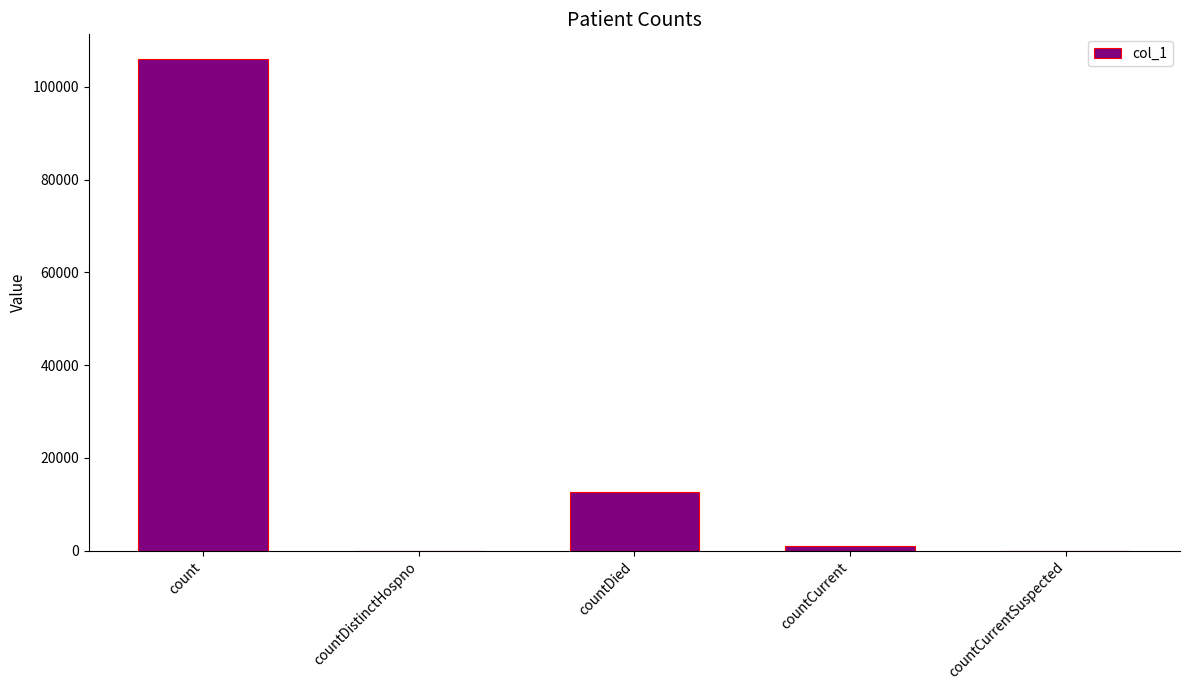

What is the sum of all values?

119695